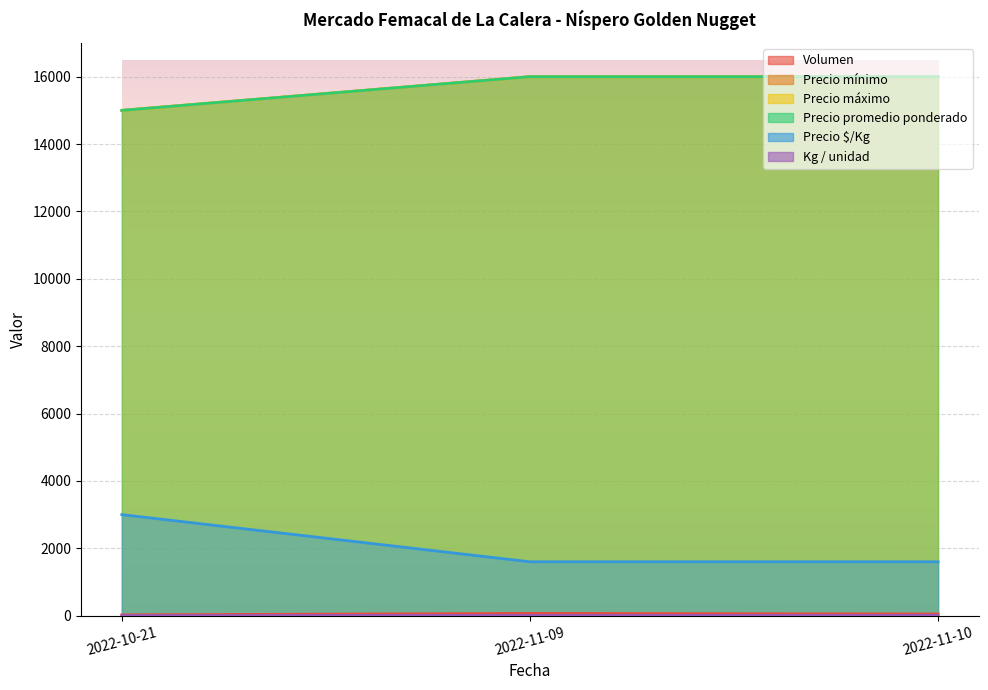

How many lines are shown in the chart?

6